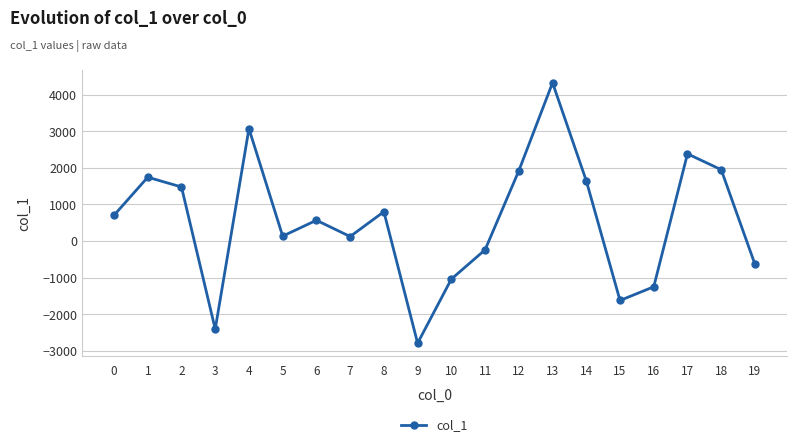

What is the approximate value at 9?

-2788.2